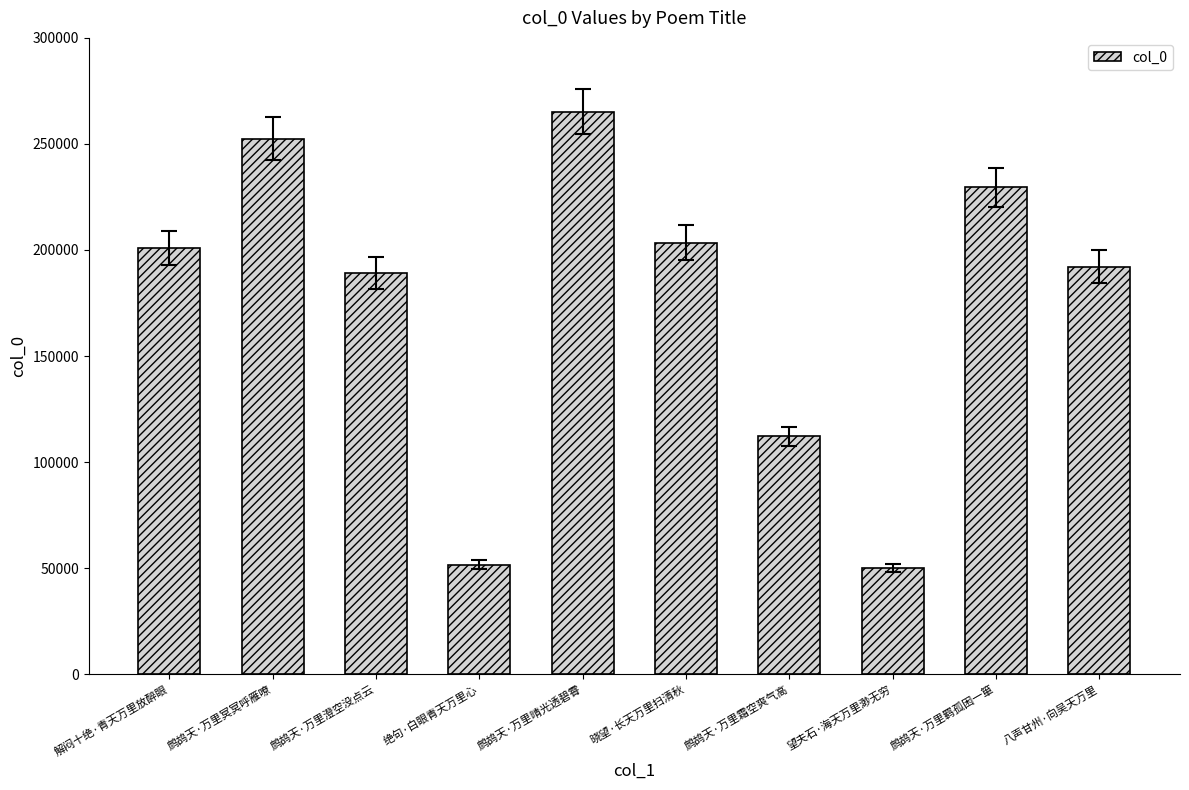

What is the label of the 7th bar from the left?

鹧鸪天·万里霜空爽气高